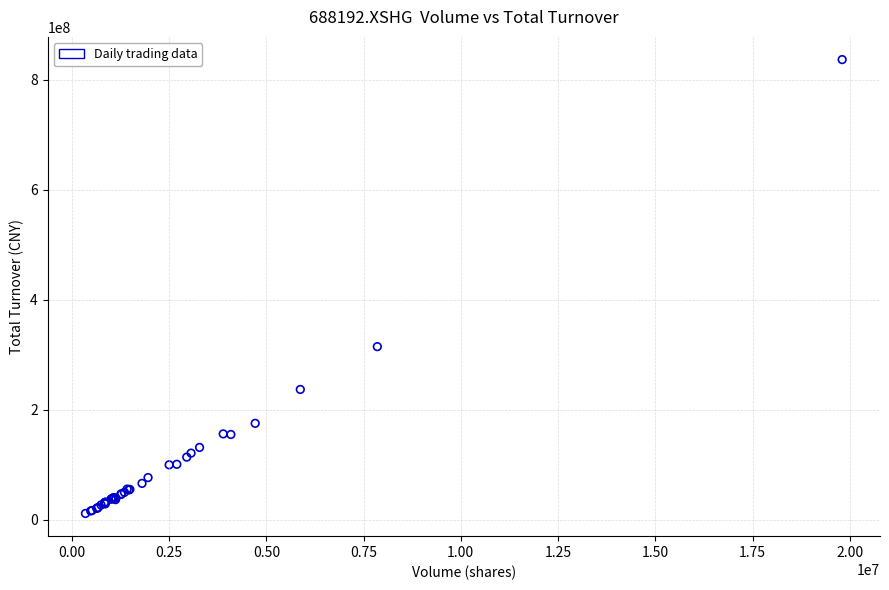

What Y value in the scatter plot is closest to 424110864?

314772414